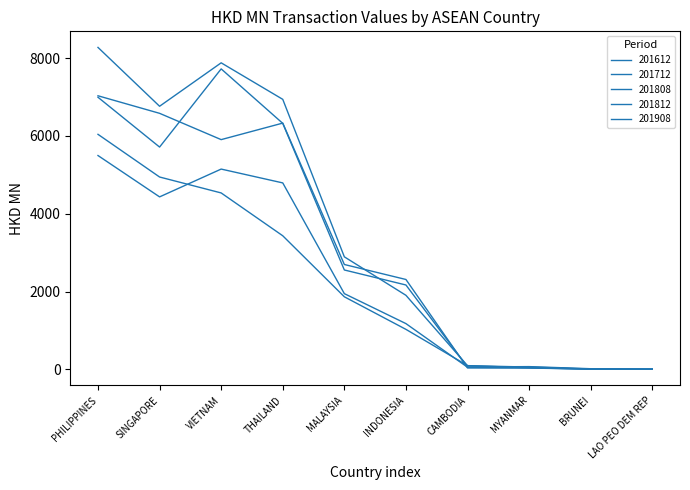

What is the label of the 7th point from the left?

CAMBODIA